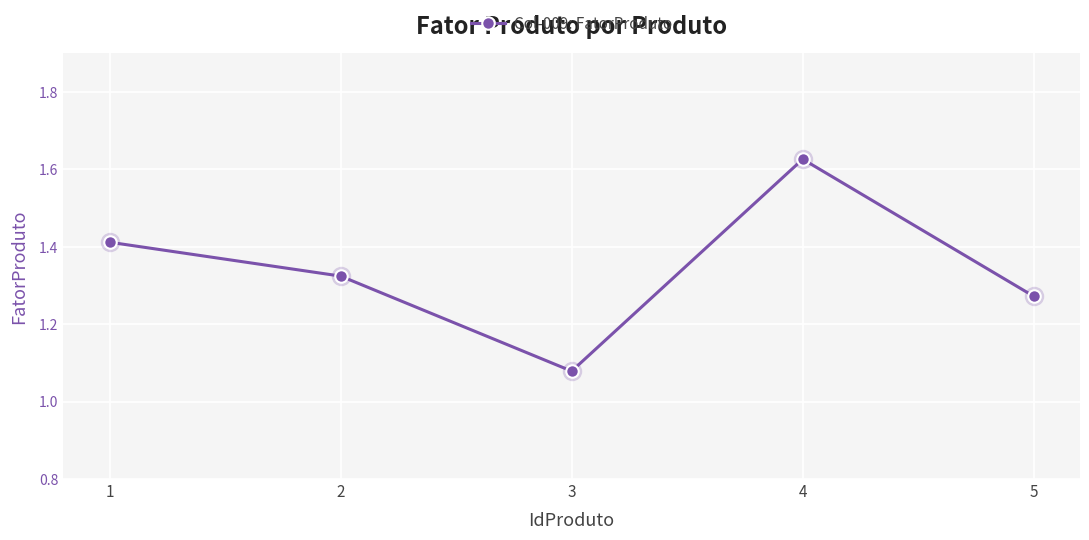

List the labels in order of value, largest first.

4, 1, 2, 5, 3